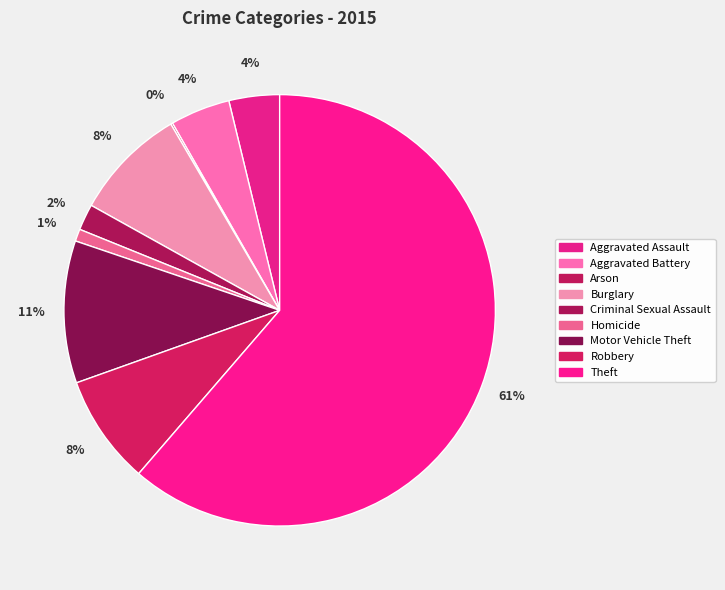

The Burglary slice represents 8% of the pie. True or false?

True